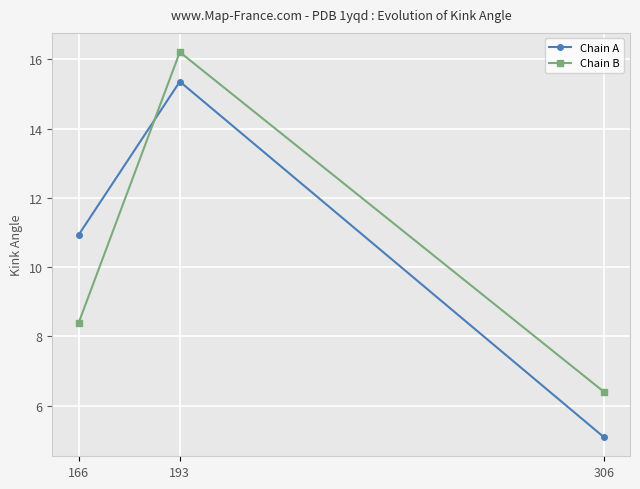

Rank the series at 166 from highest to lowest value.

Chain A, Chain B